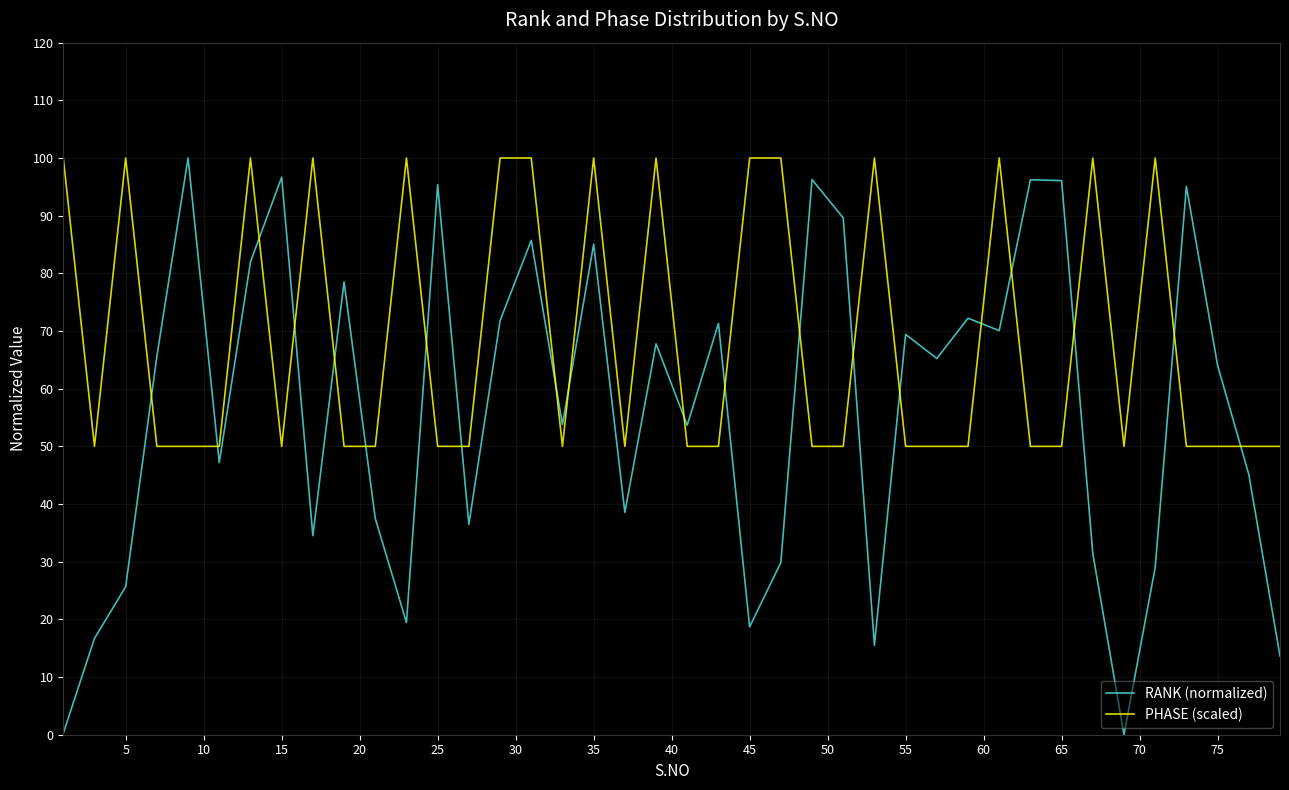

Which series has the widest spread of values?

RANK (normalized)